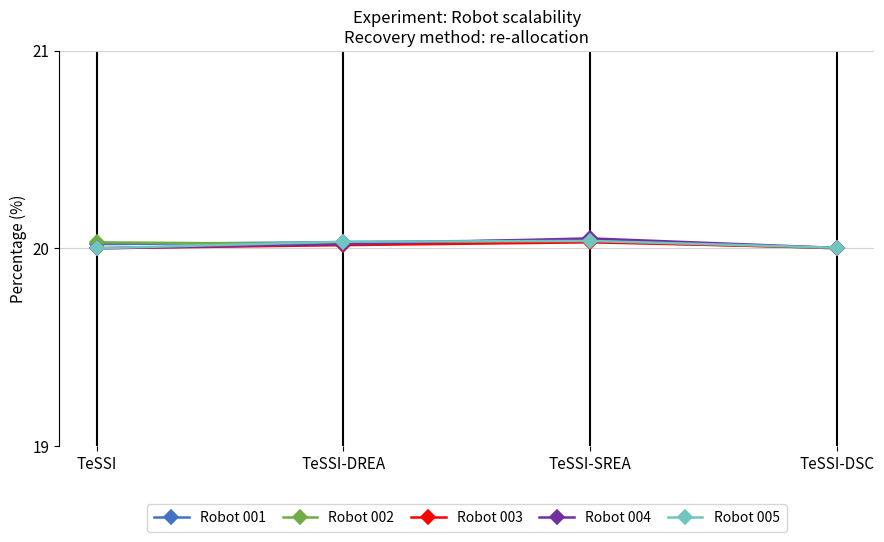

How many interior local peaks does the Robot 005 series have?

1